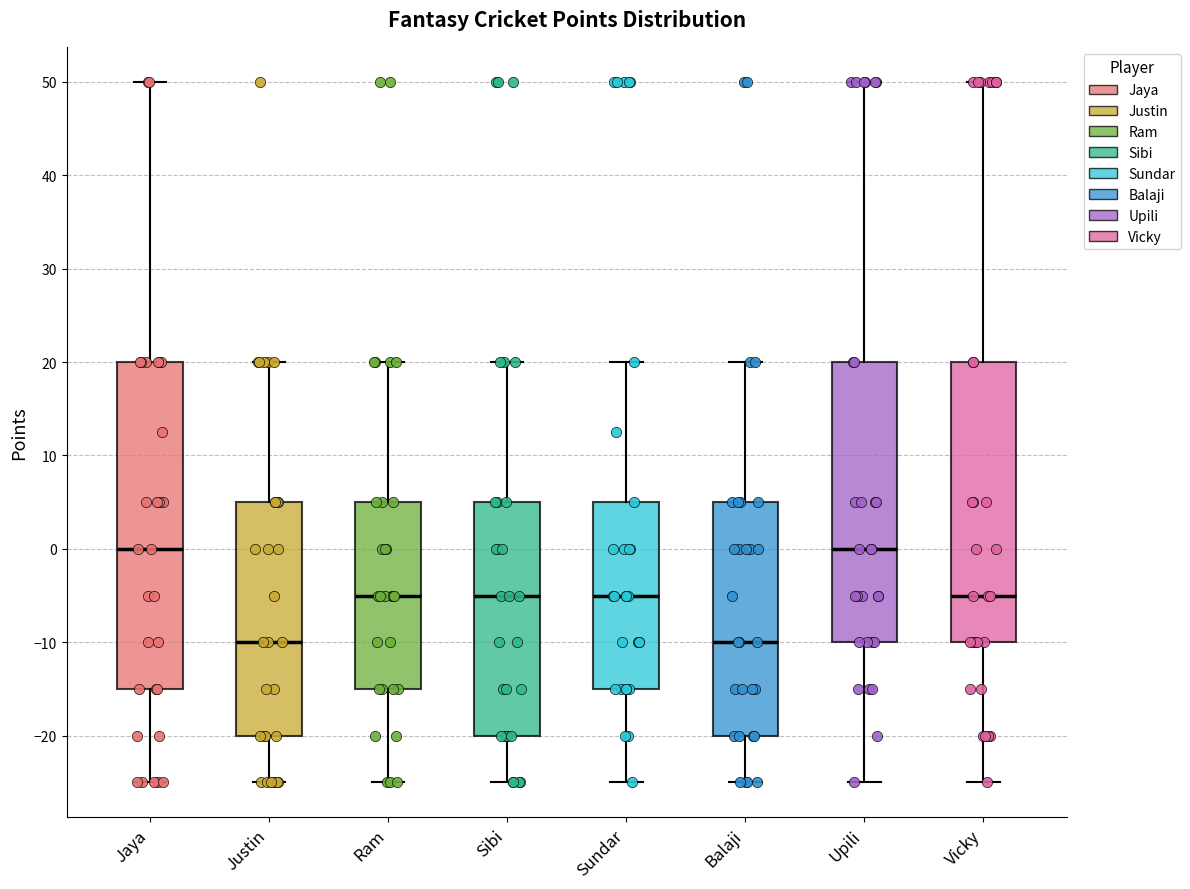

Comparing the boxes themselves (not the whiskers), which one is the tallest?

Jaya